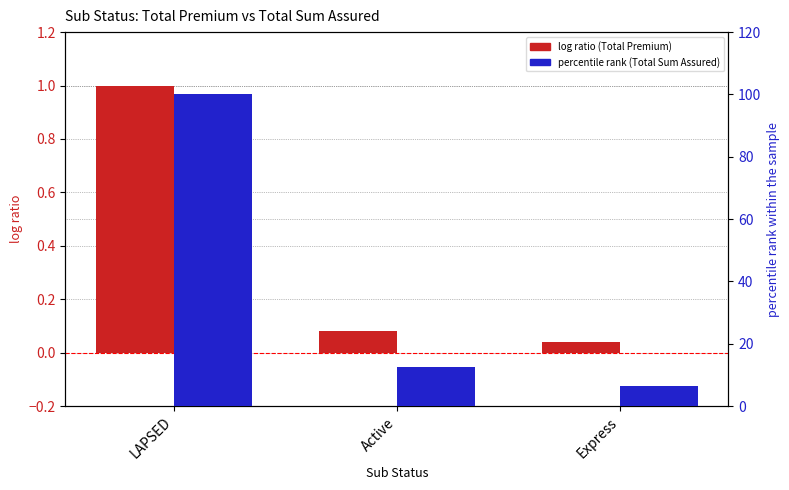

Between Express and LAPSED, which is larger?

LAPSED